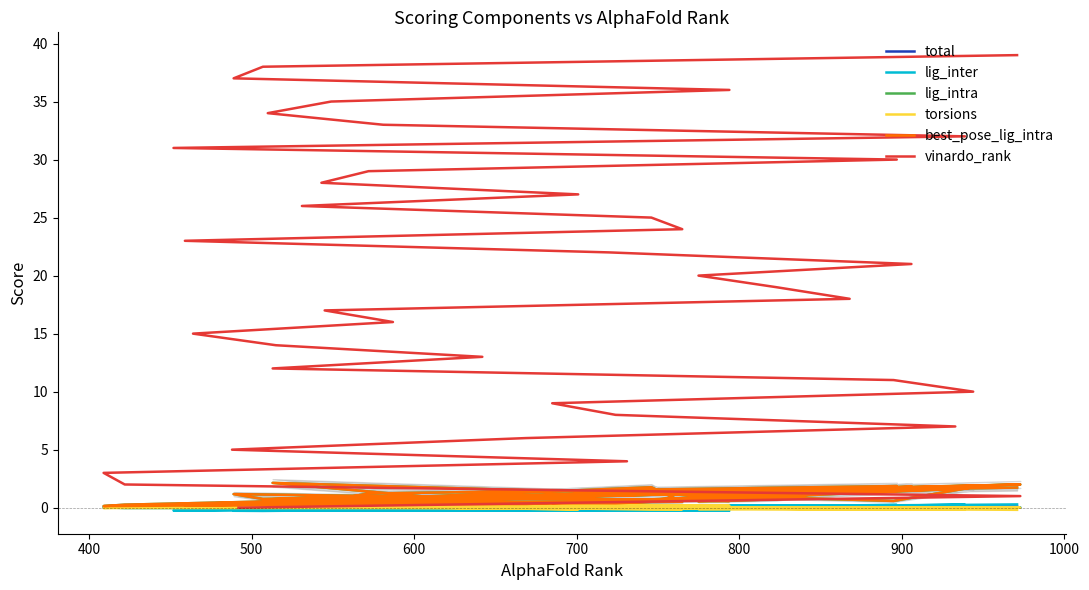

Does the chart have visible grid lines?

No